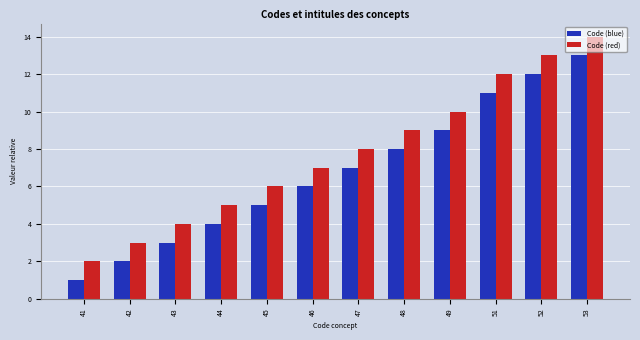

Does the chart contain any negative values?

No